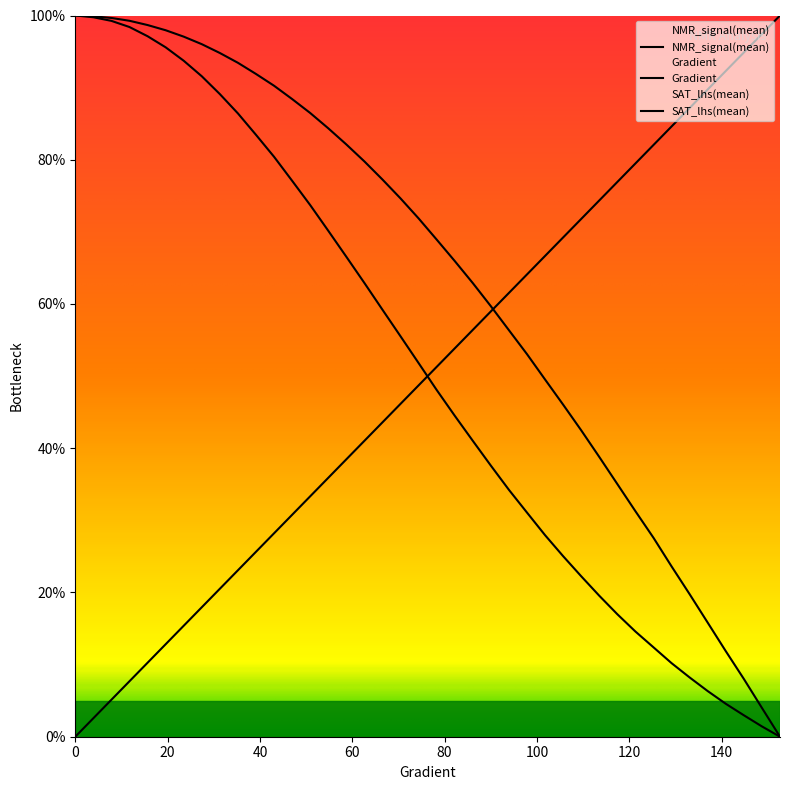

What are all the series names shown in the legend?

Gradient, NMR_signal(mean), SAT_lhs(mean)